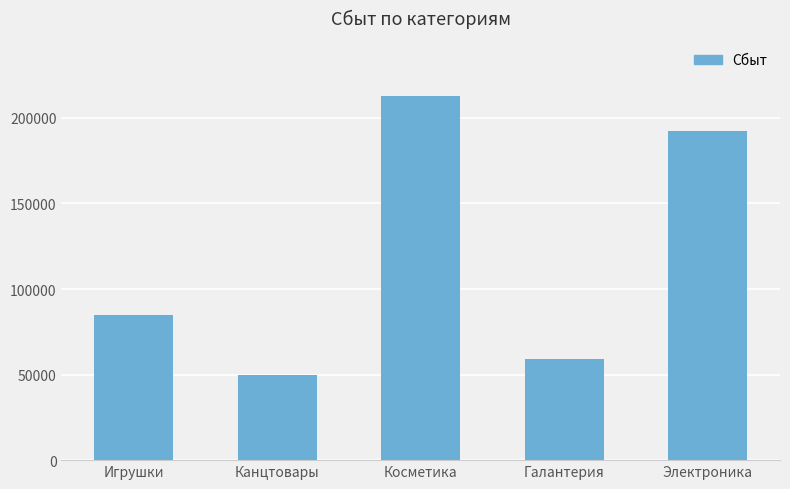

What position from the left is Канцтовары?

2